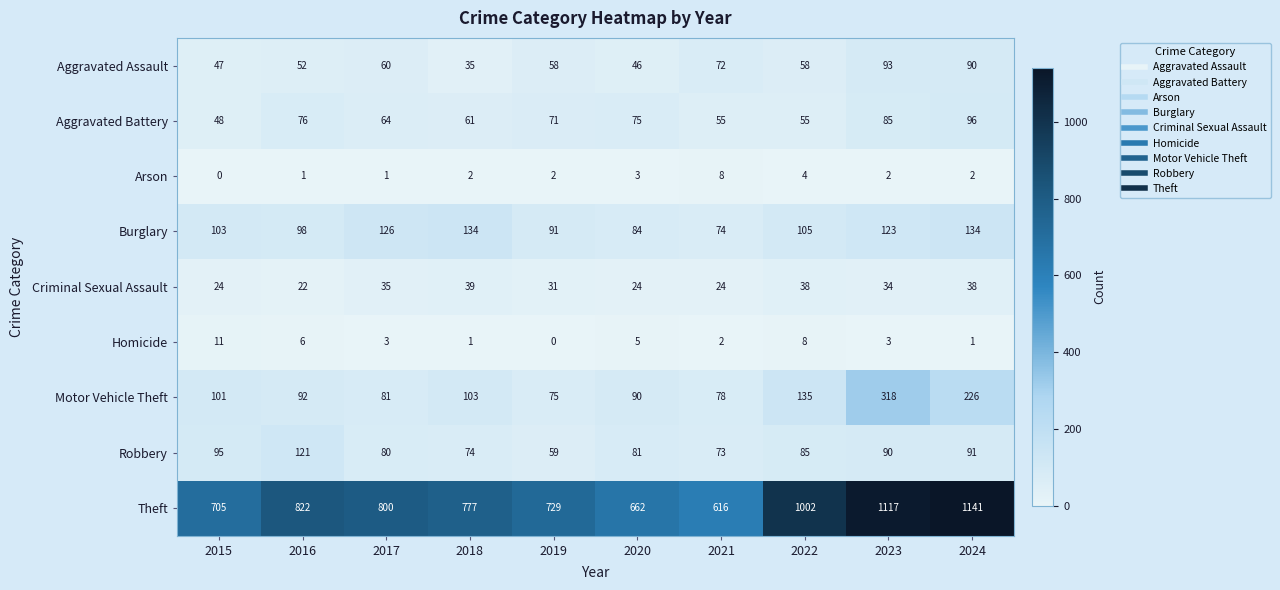

The Theft series shows 1002 at 2022. True or false?

True